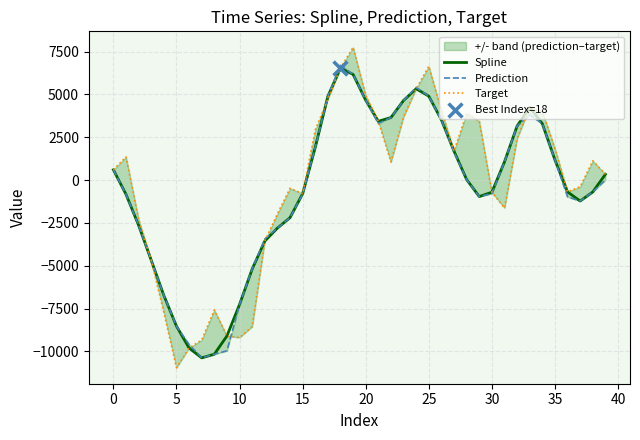

Which series contains the highest Y value?

Target